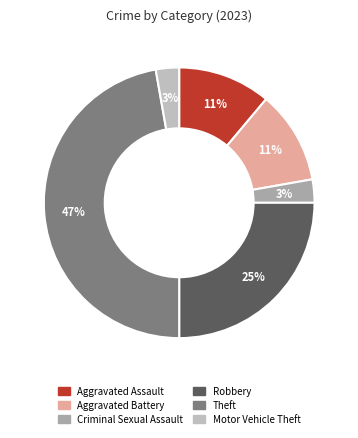

Approximately how many times larger is the value at Aggravated Battery compared to Criminal Sexual Assault?

4.0